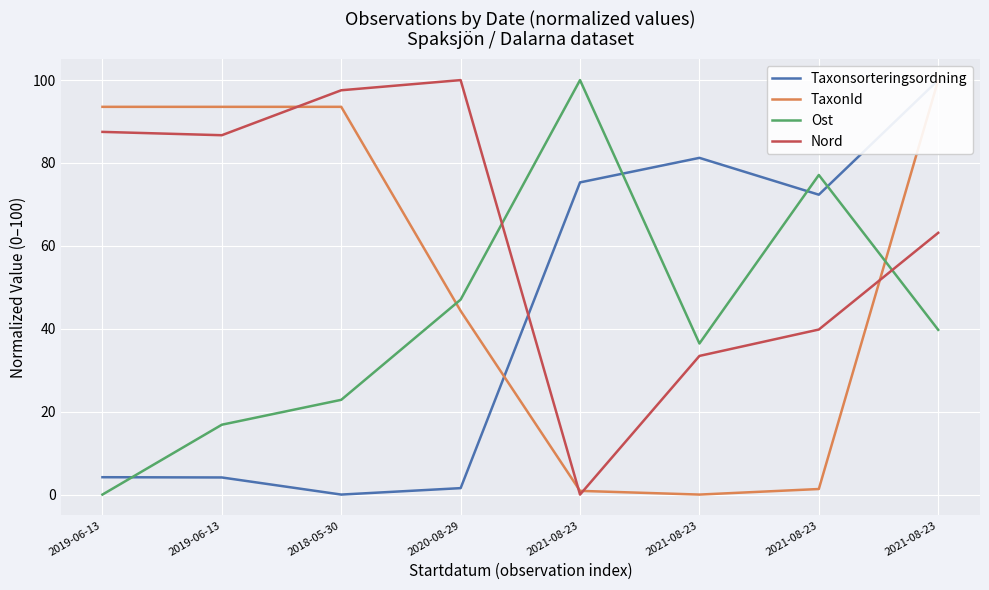

Reading left to right, transcribe all the data shown in this chart.

Taxonsorteringsordning: 2019-06-13=4.2	2019-06-13=4.1	2018-05-30=0.0	2020-08-29=1.6	2021-08-23=75.3	2021-08-23=81.2	2021-08-23=72.4	2021-08-23=100.0
TaxonId: 2019-06-13=93.6	2019-06-13=93.5	2018-05-30=93.6	2020-08-29=44.3	2021-08-23=0.9	2021-08-23=0.0	2021-08-23=1.3	2021-08-23=100.0
Ost: 2019-06-13=0.0	2019-06-13=16.9	2018-05-30=22.9	2020-08-29=47.0	2021-08-23=100.0	2021-08-23=36.4	2021-08-23=77.1	2021-08-23=39.7
Nord: 2019-06-13=87.5	2019-06-13=86.7	2018-05-30=97.5	2020-08-29=100.0	2021-08-23=0.0	2021-08-23=33.5	2021-08-23=39.8	2021-08-23=63.2